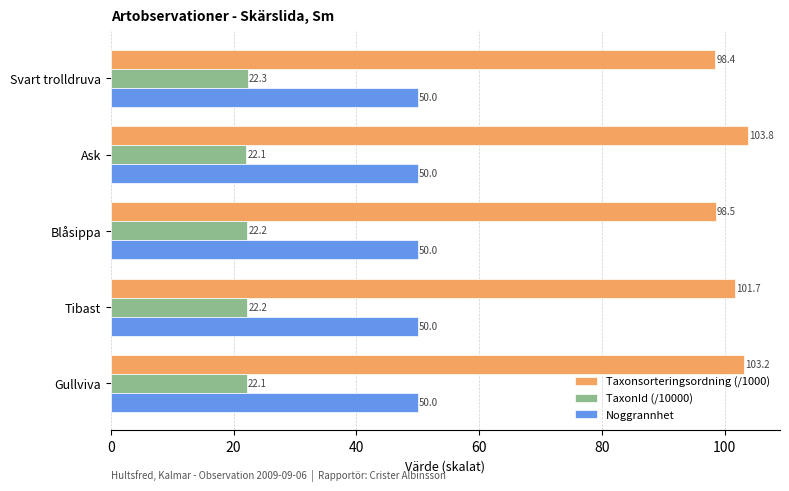

At which category is the sum across all series the highest?

Ask